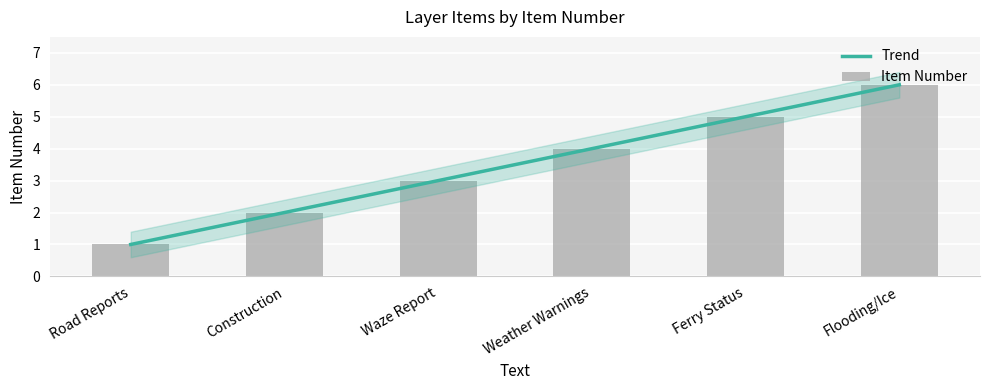

List the labels in order of value, smallest first.

Road Reports, Construction, Waze Report, Weather Warnings, Ferry Status, Flooding/Ice